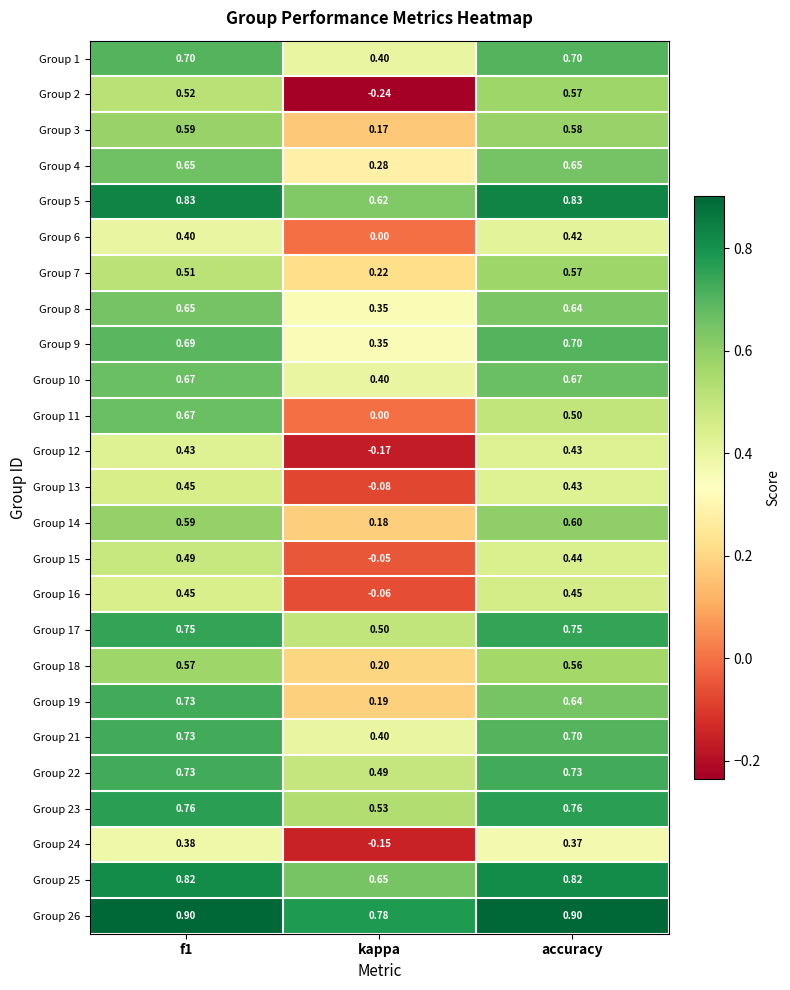

Between f1 and accuracy, which series saw the biggest shift?

Group 11